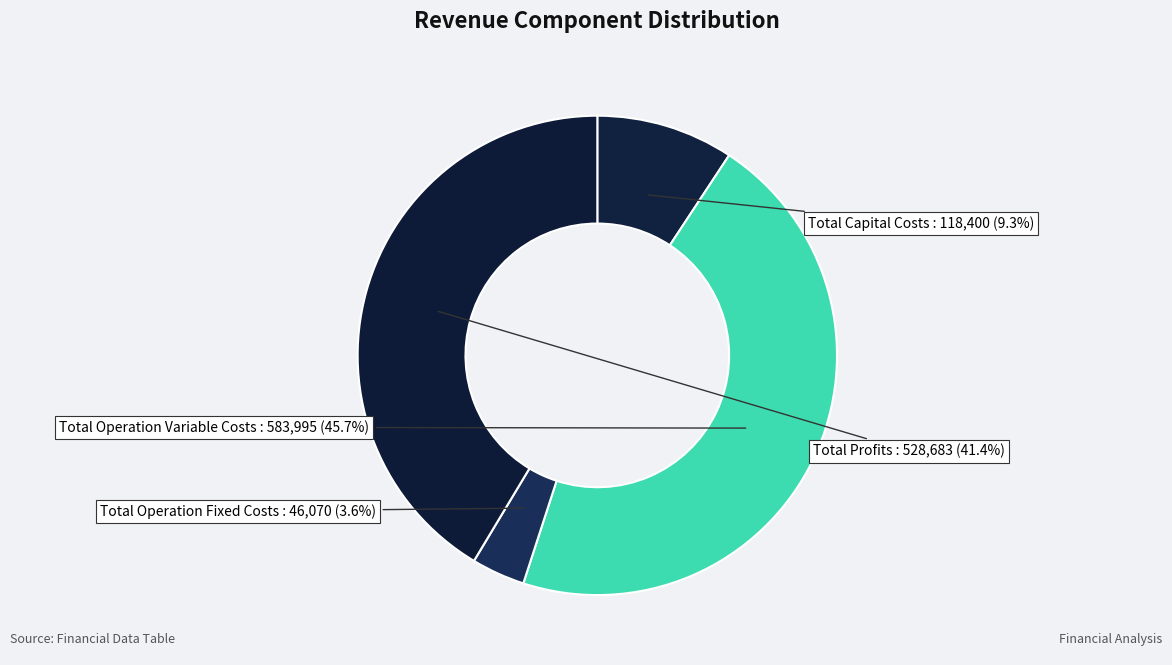

Combined, what portion of the pie is Total Operation Fixed Costs and Total Capital Costs?

12.9%